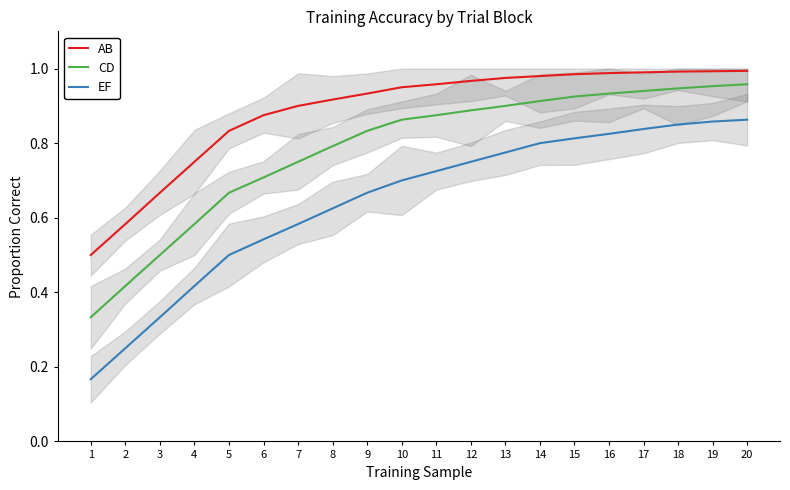

What is the value of the CD point at the 8th from the left?

0.8